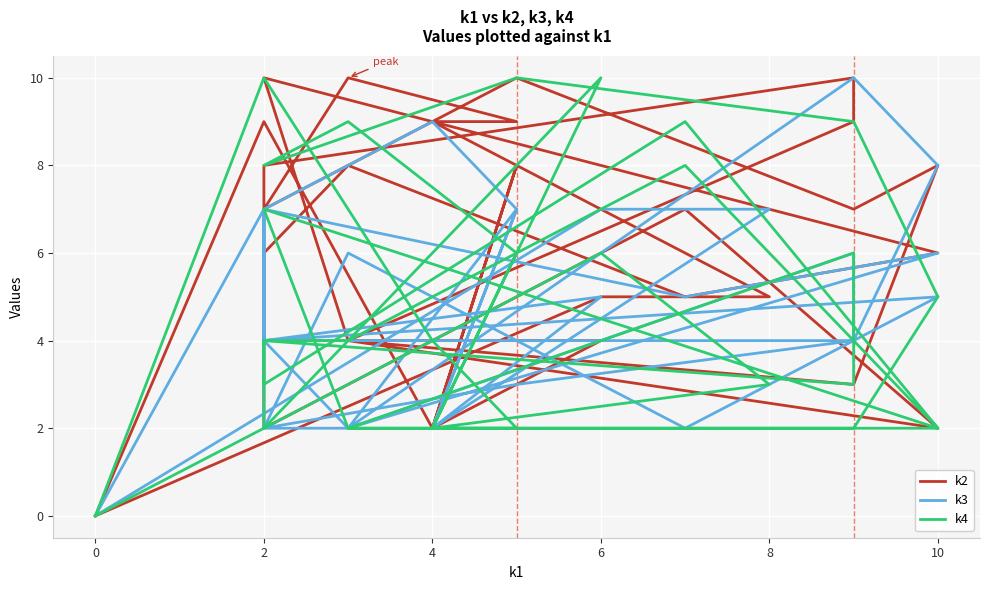

How many lines are shown in the chart?

3